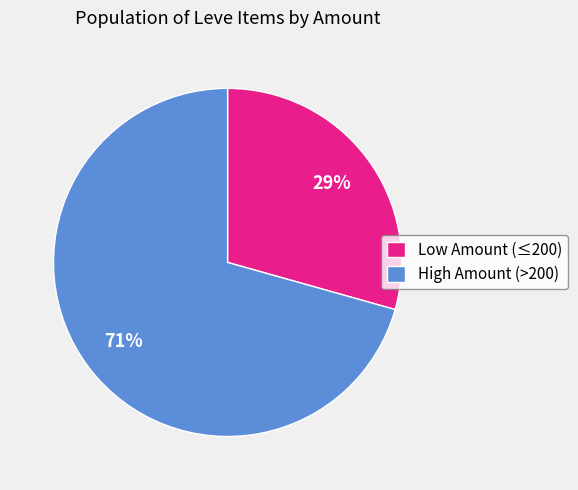

Count the number of slices in the pie.

2